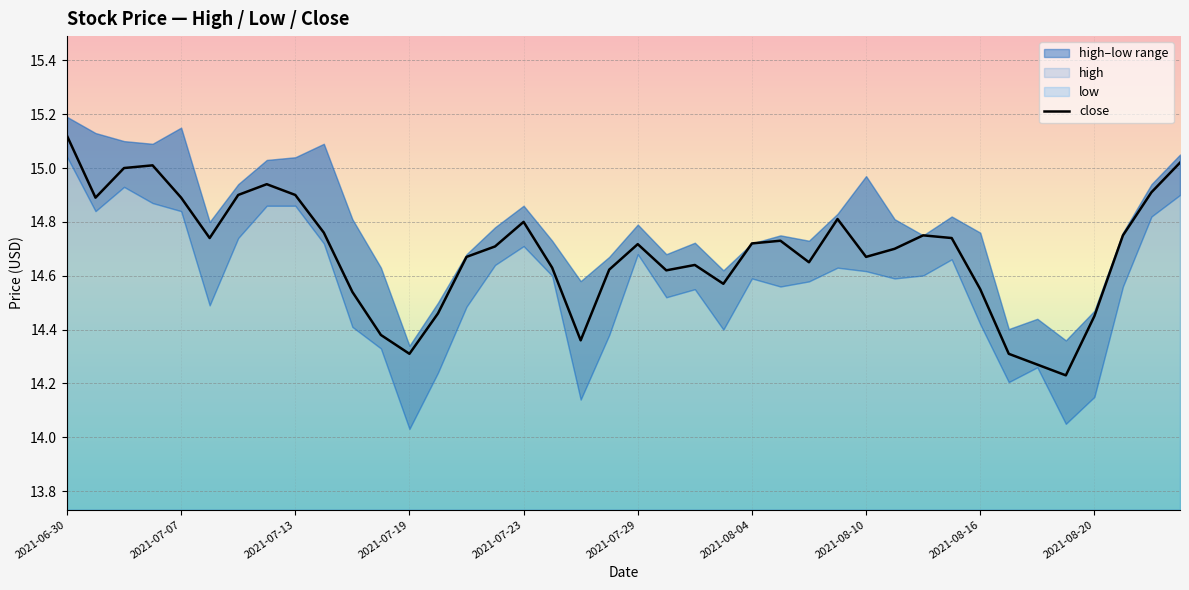

The close series shows 6.7 at 2021-07-19. True or false?

False